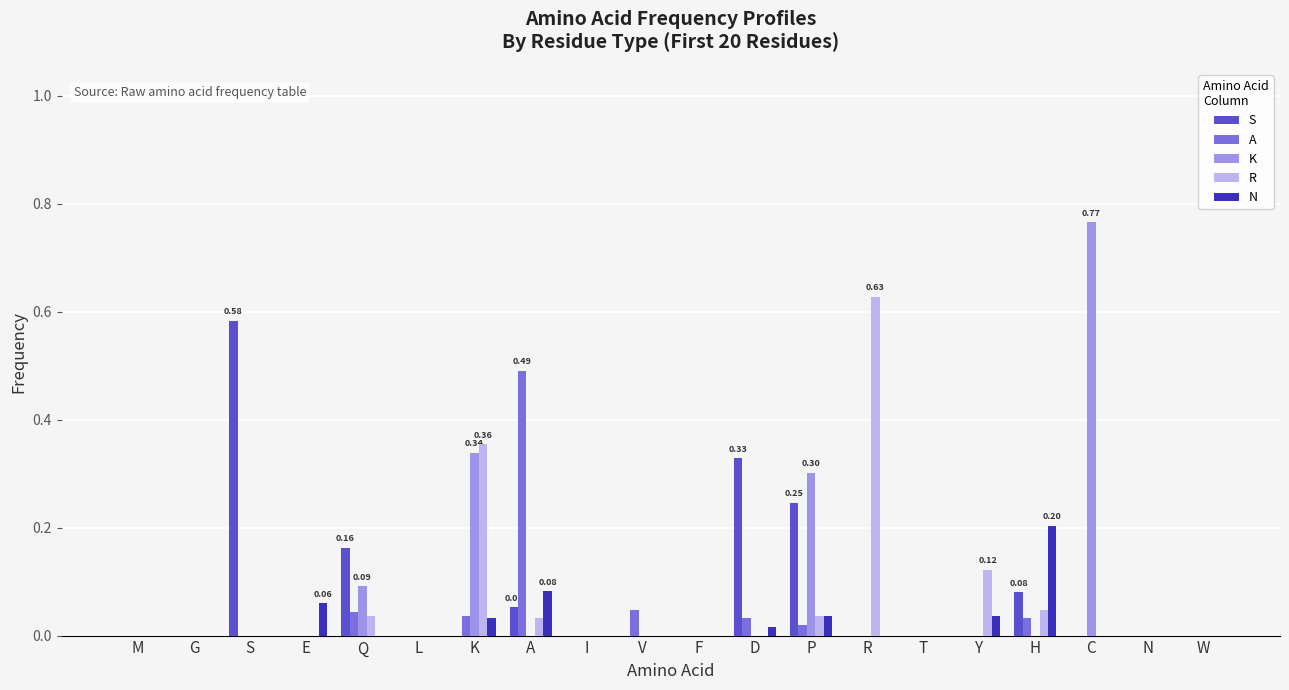

Which series changed the most between I and D?

S